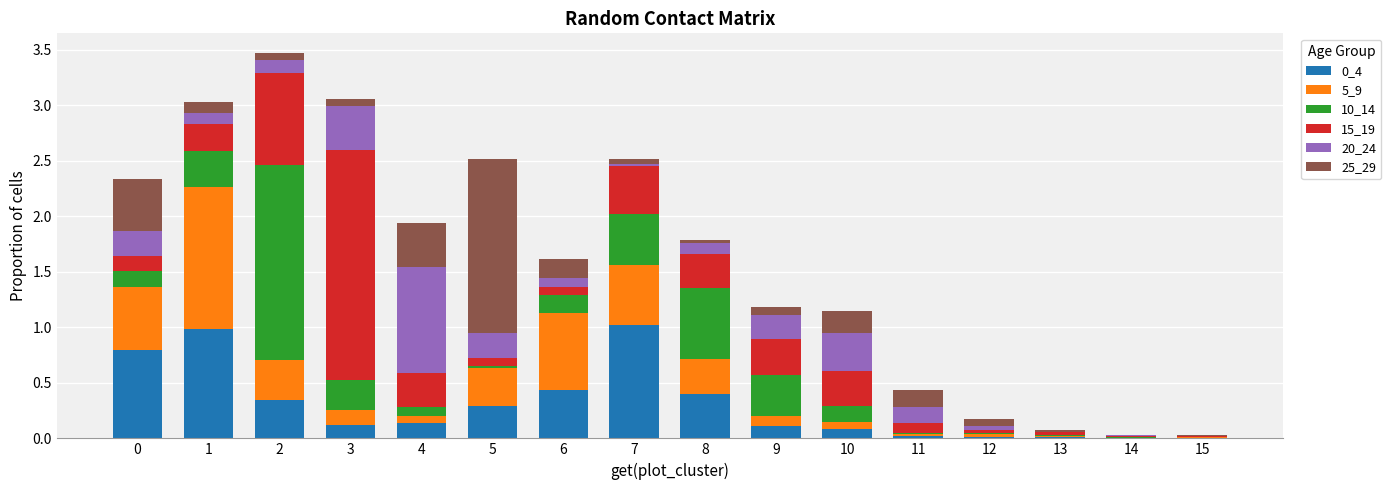

The value of 10_14 at 9 is 0.4. True or false?

True